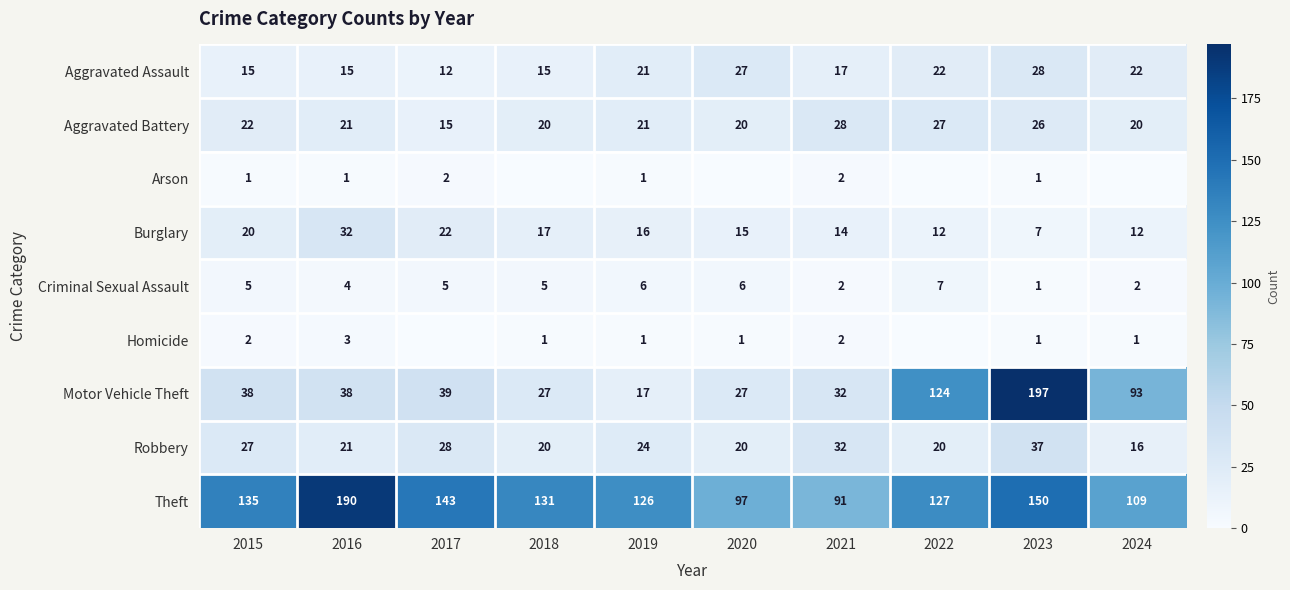

List the labels in order of Theft value, smallest first.

2021, 2020, 2024, 2019, 2022, 2018, 2015, 2017, 2023, 2016